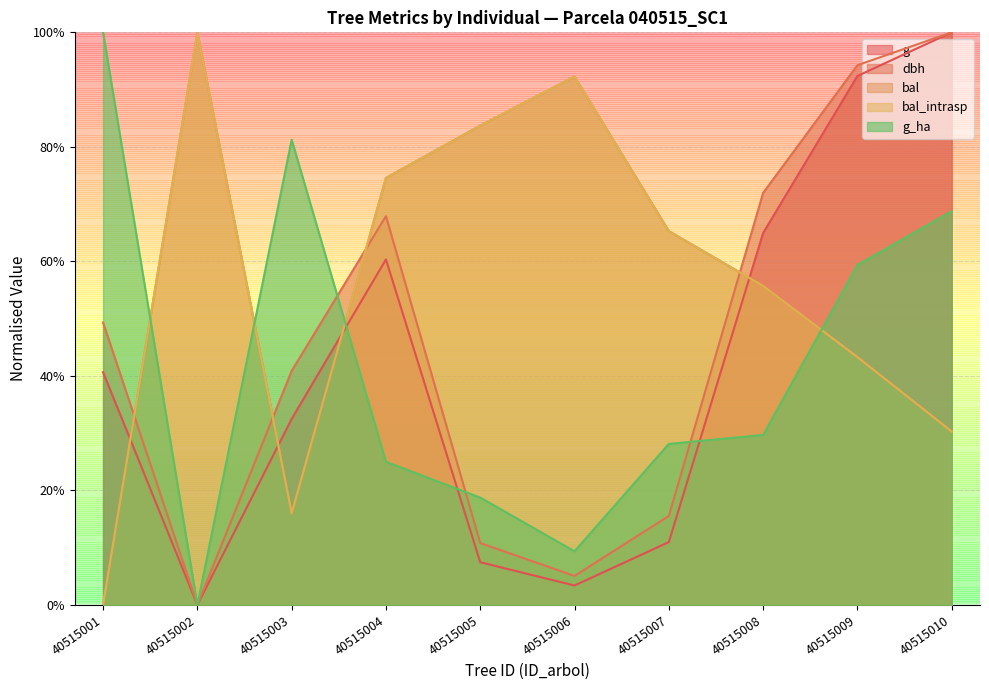

How many series are shown in this chart?

5